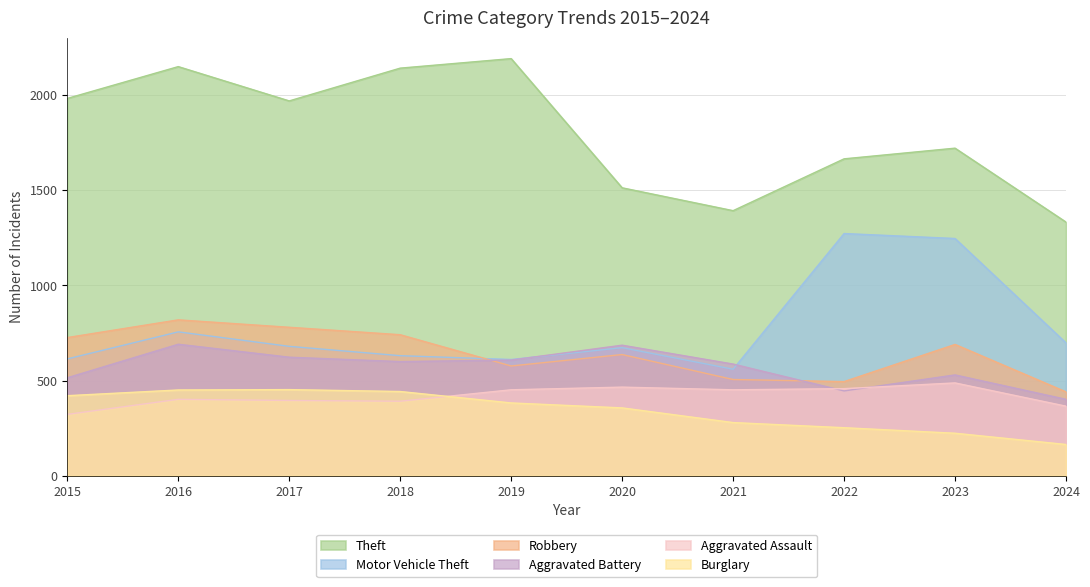

How many values in the Burglary series exceed 383?

4